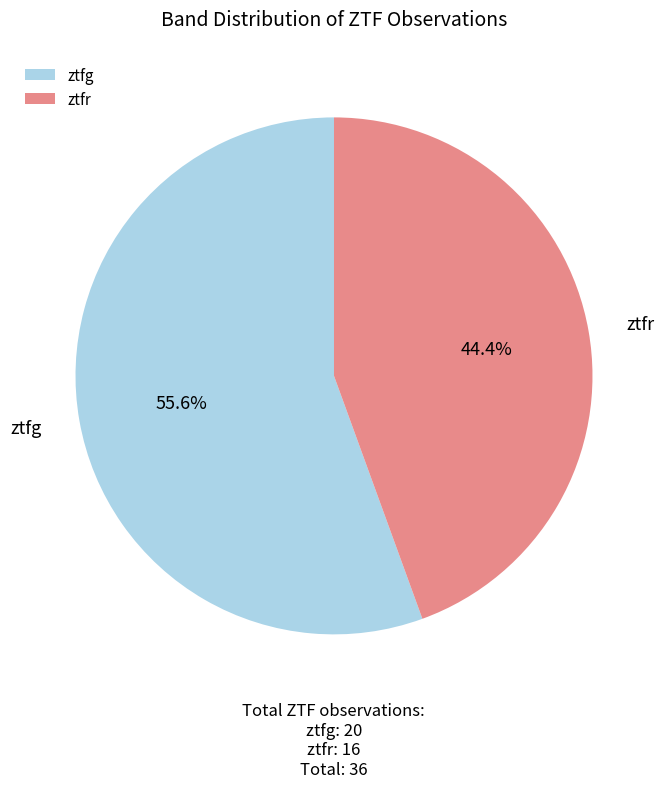

To the nearest percent, what percentage of the pie is ztfr?

44%